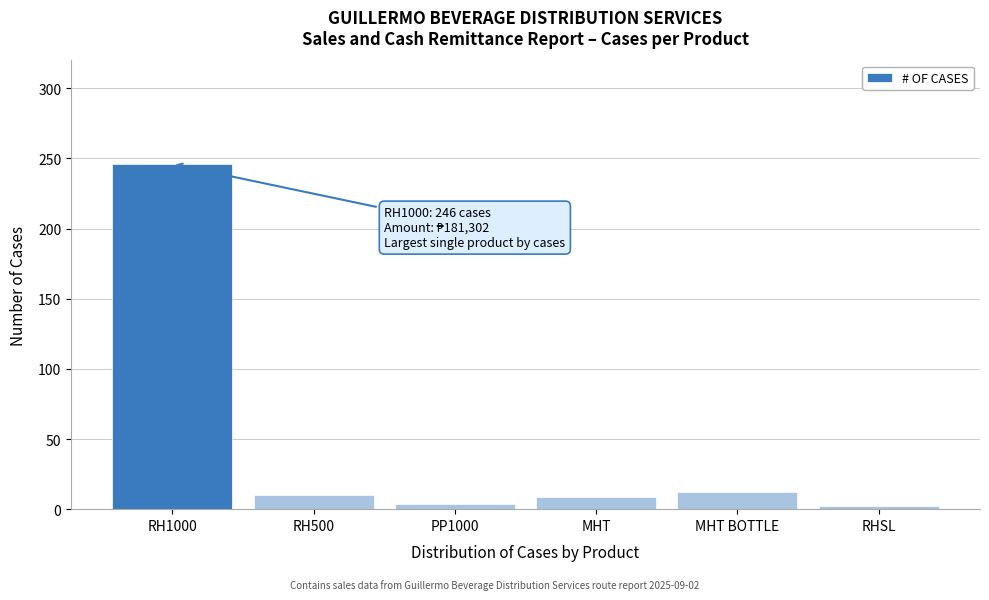

True or false: the data shows 10 at RH500.

True